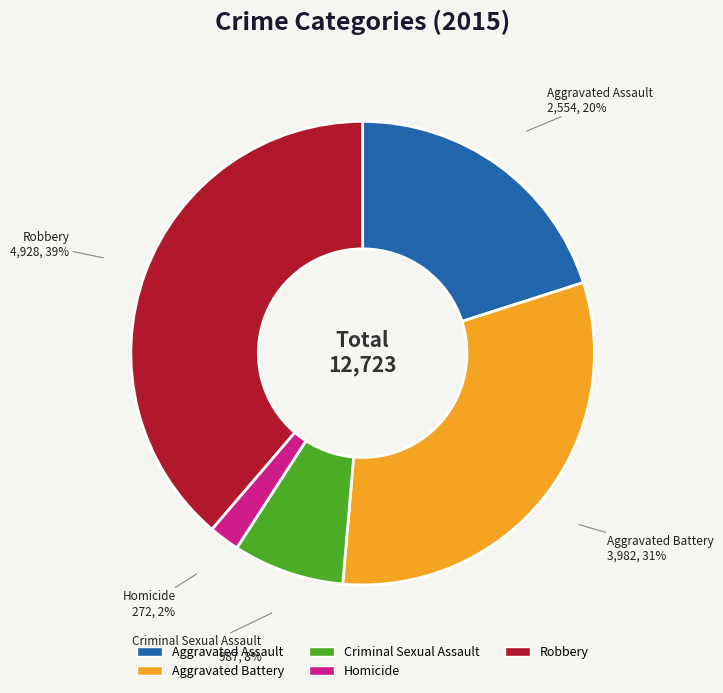

What percentage is the Robbery slice, to the nearest percent?

39%